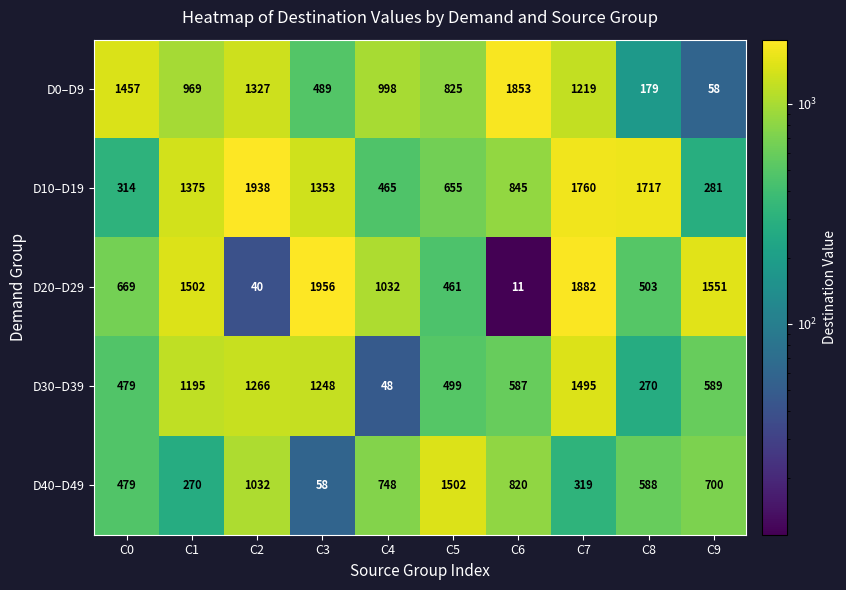

Which category has the lowest value in the D40–D49 series?

C3